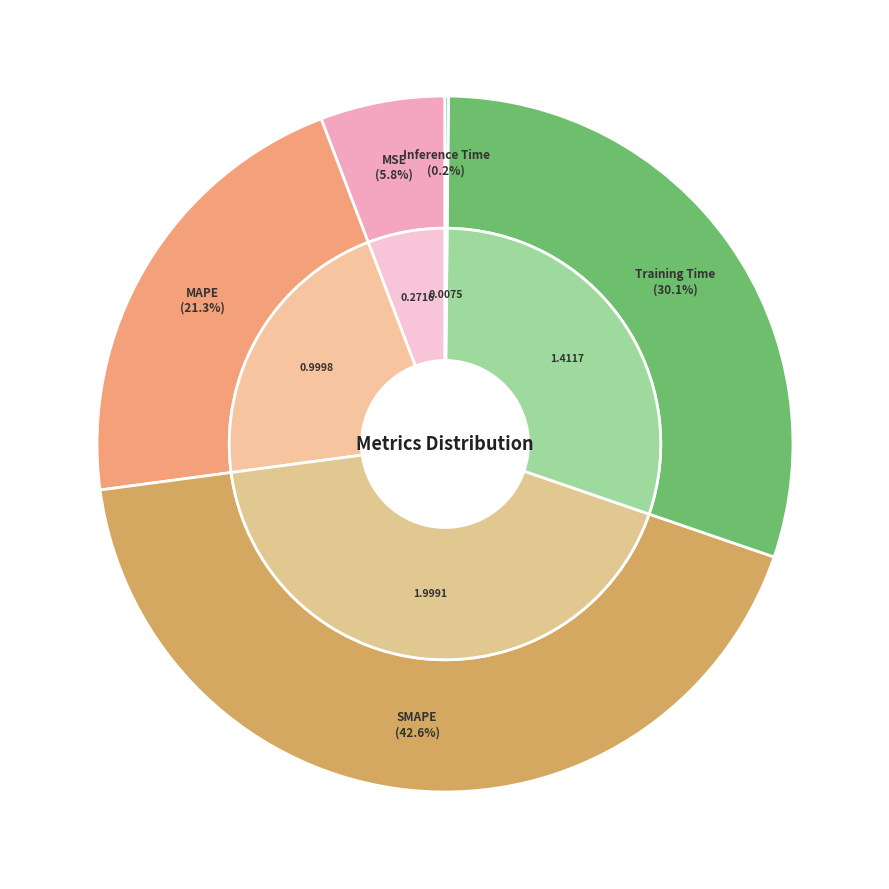

To the nearest percent, what portion does MSE represent?

6%